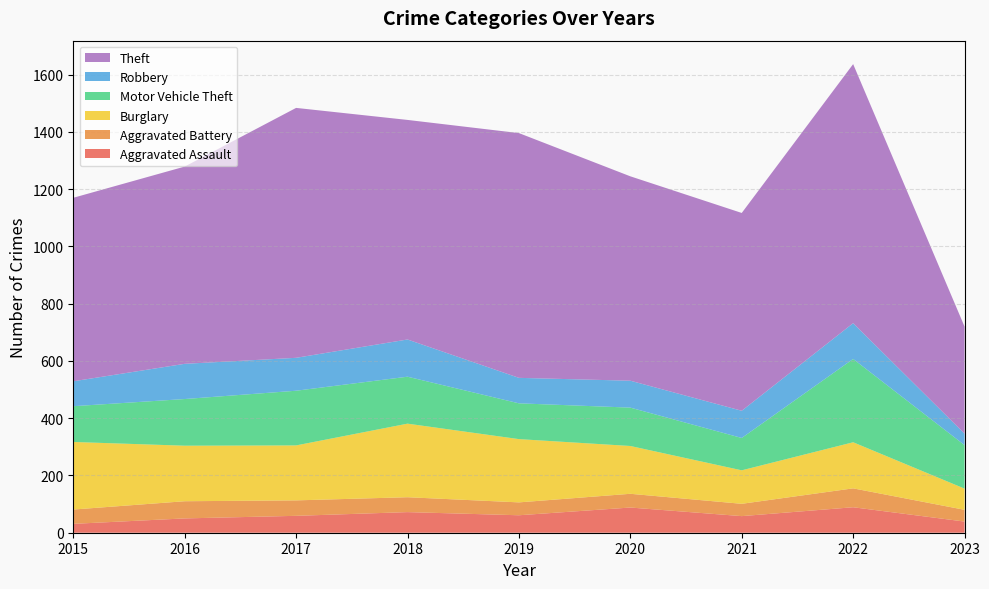

The value of Aggravated Assault at 2021 is 36. True or false?

False